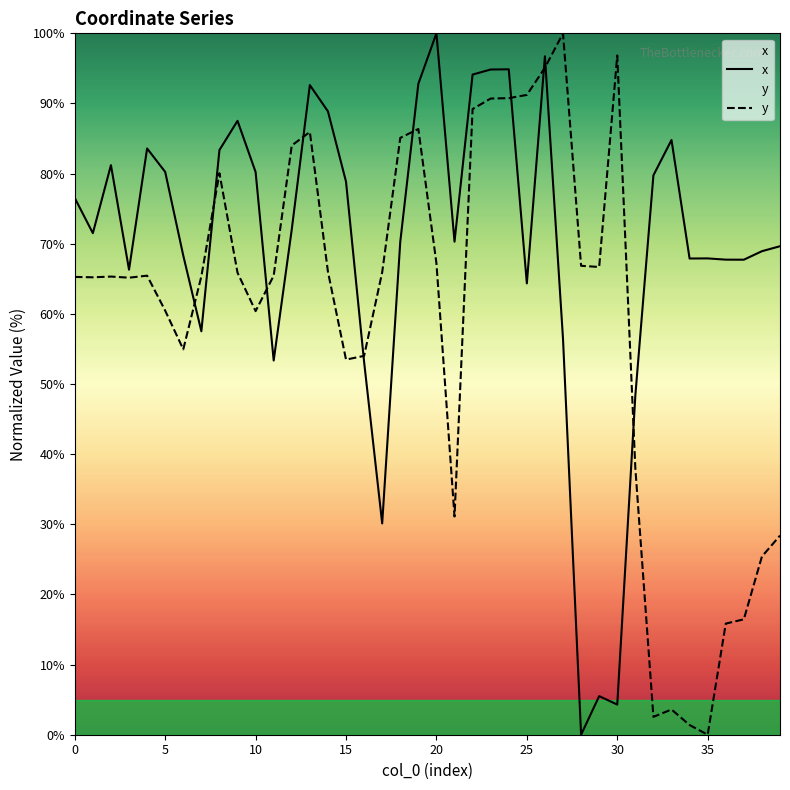

Rank the series by their average value, from highest to lowest.

x, y